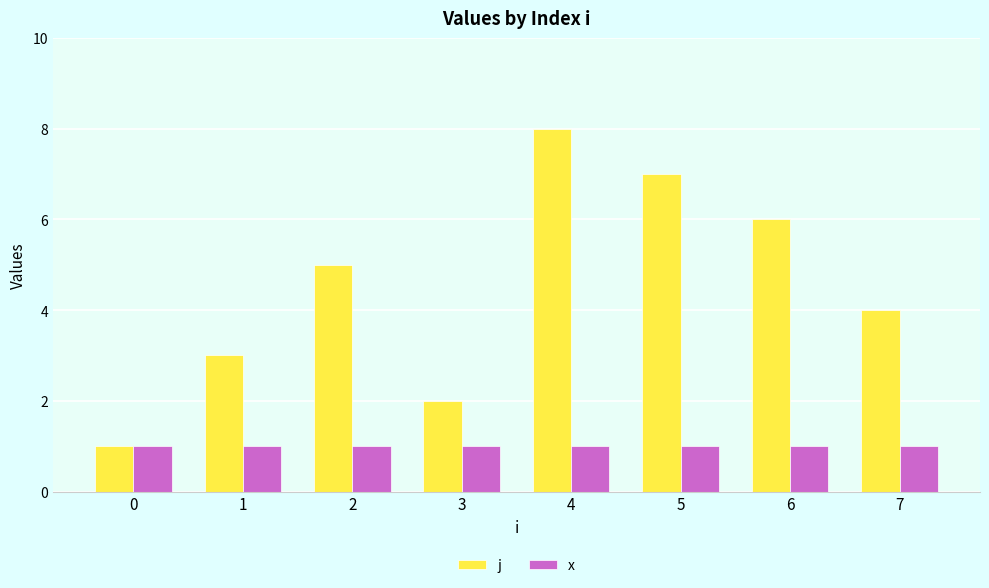

Reading left to right, transcribe all the data shown in this chart.

j: 0=1	1=3	2=5	3=2	4=8	5=7	6=6	7=4
x: 0=1	1=1	2=1	3=1	4=1	5=1	6=1	7=1